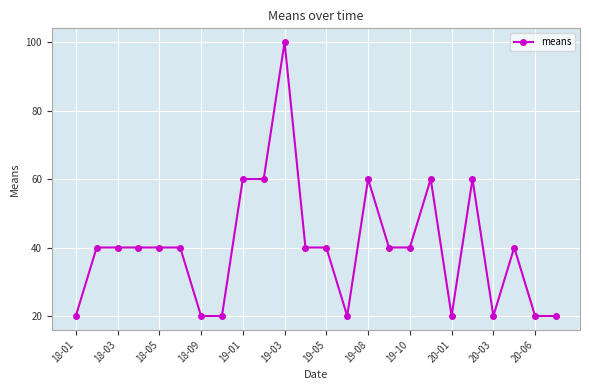

Reading left to right, list all the values displayed in this chart.

20	40	40	40	40	40	20	20	60	60	100	40	40	20	60	40	40	60	20	60	20	40	20	20